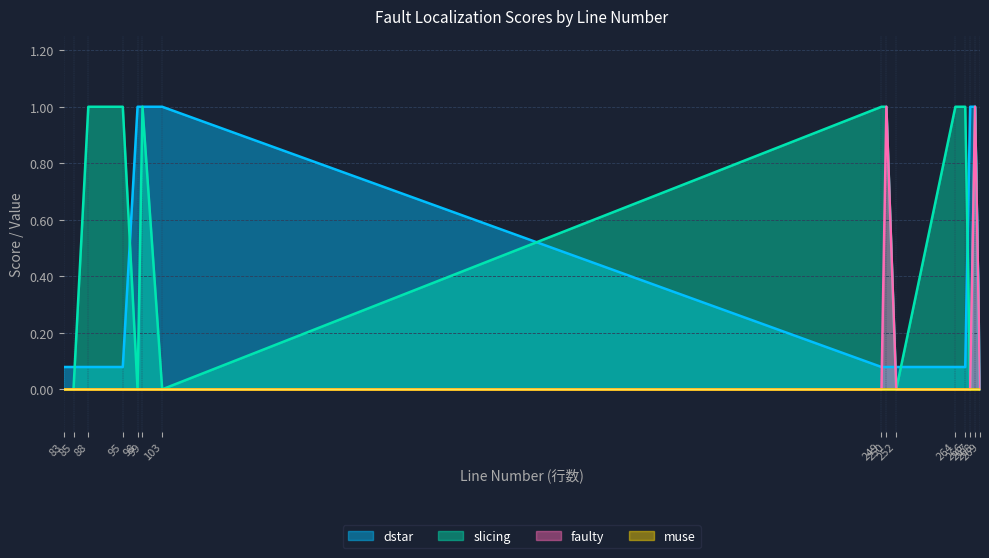

Is it true that dstar equals 1.0 at 99?

True